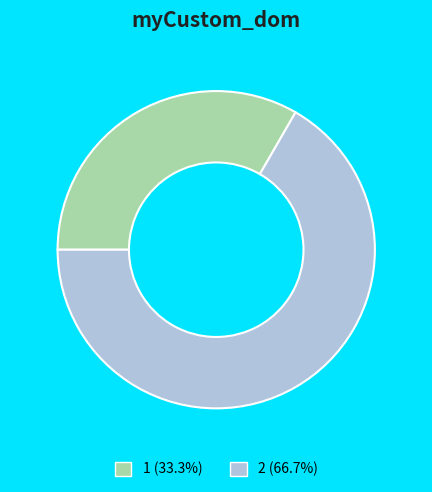

Is it true that 1 is 42% of the pie?

False